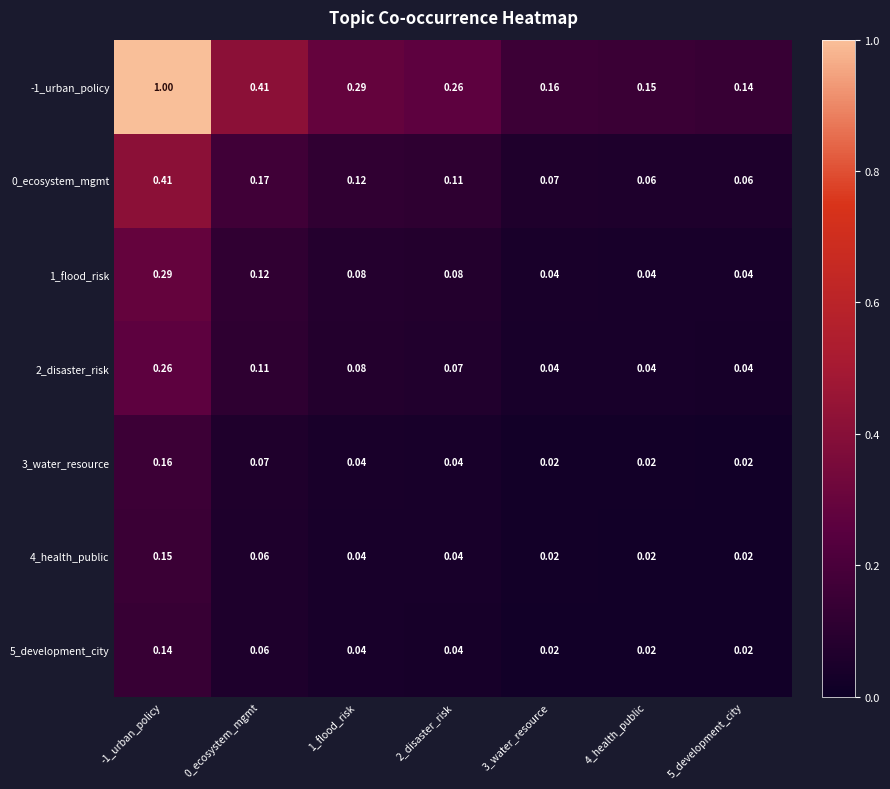

Is the value of 4_health_public at 3_water_resource greater than the value of -1_urban_policy at -1_urban_policy?

No